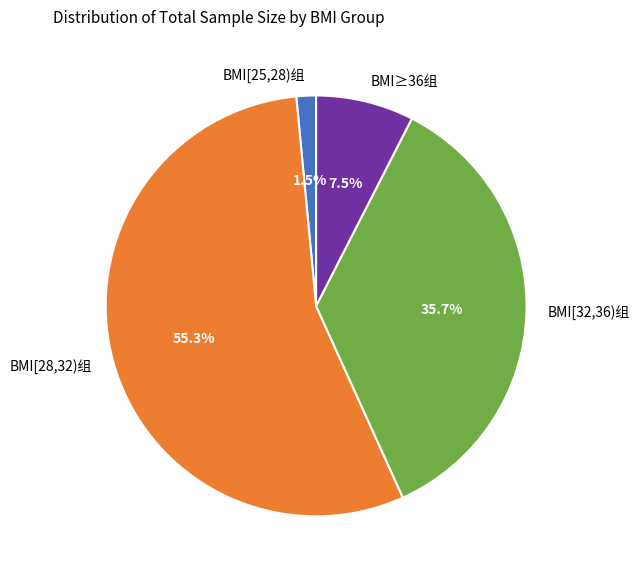

How many segments does this pie chart have?

4